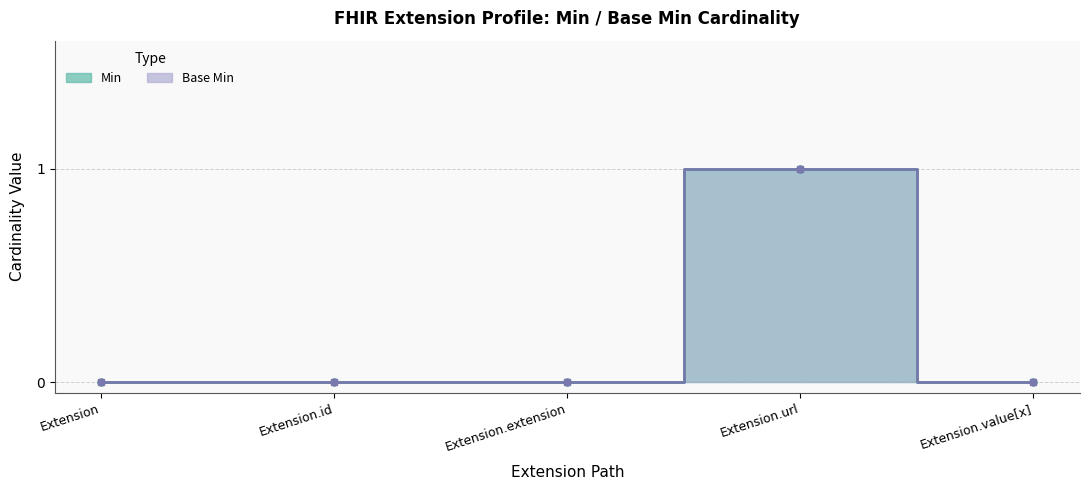

True or false: Min and Base Min cross at least once.

False